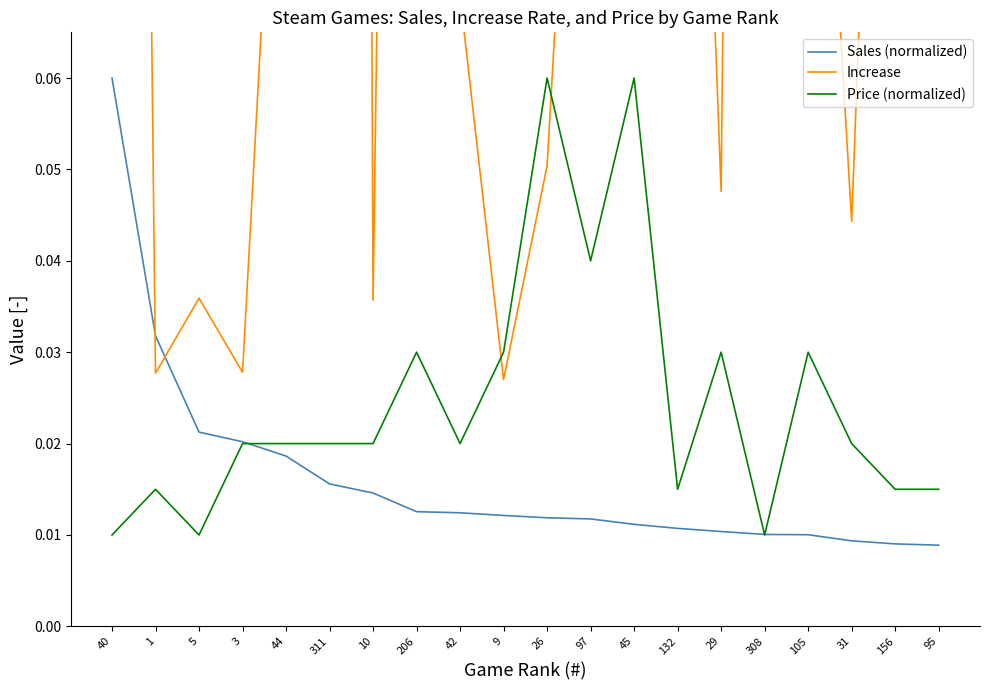

What is the total value across all series at 308?

0.5